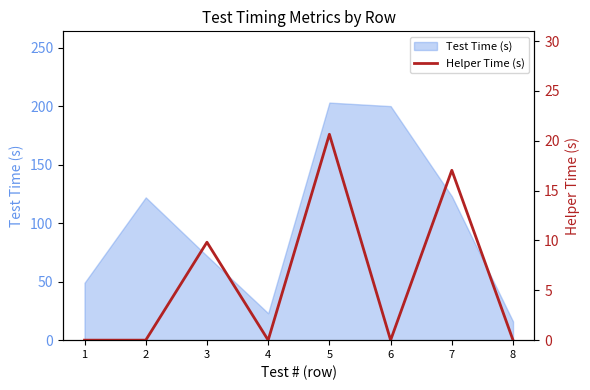

True or false: the data has more than 0 interior local peaks.

True